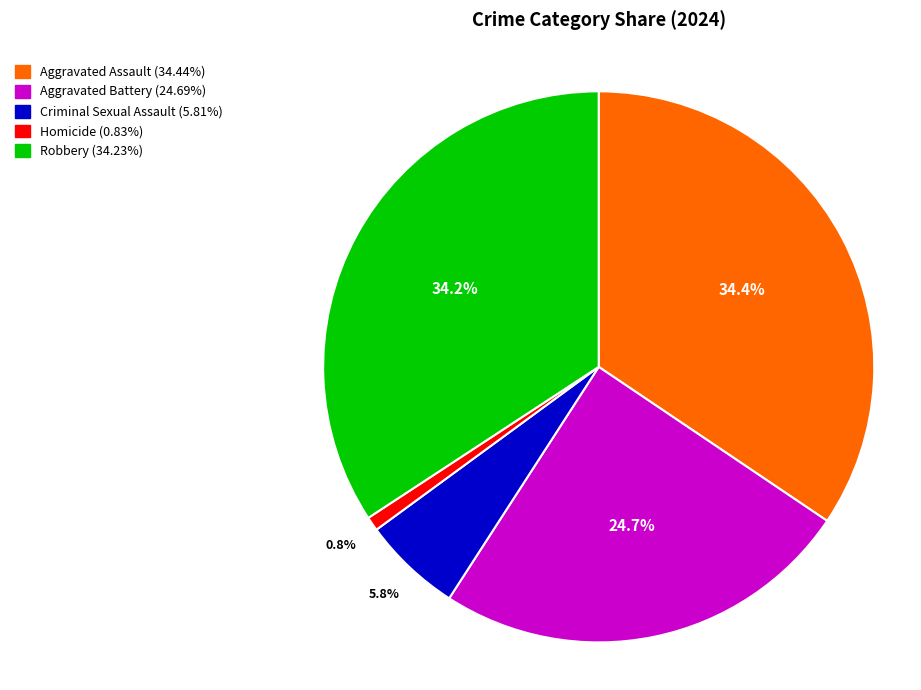

Do Homicide and Aggravated Battery together represent more than half of the pie?

No